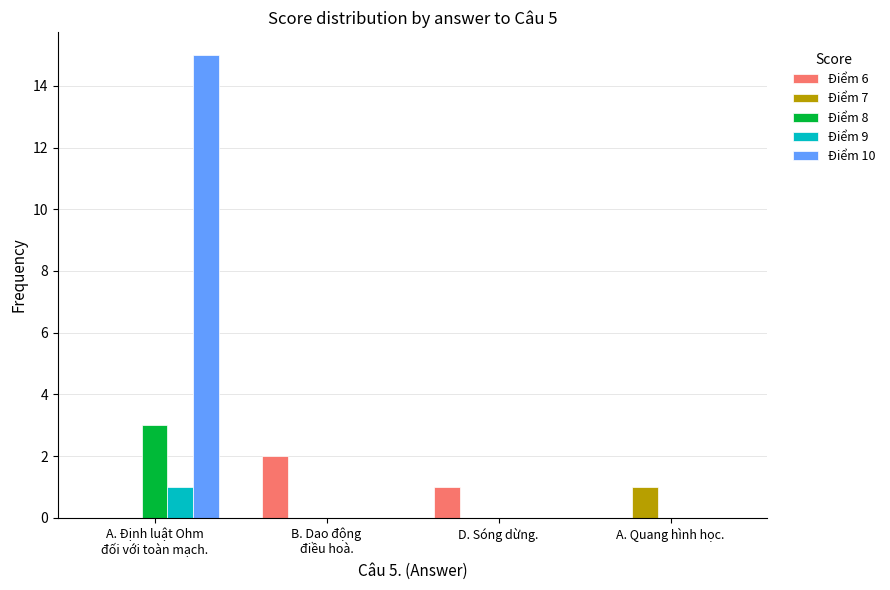

How many groups of bars are there?

4